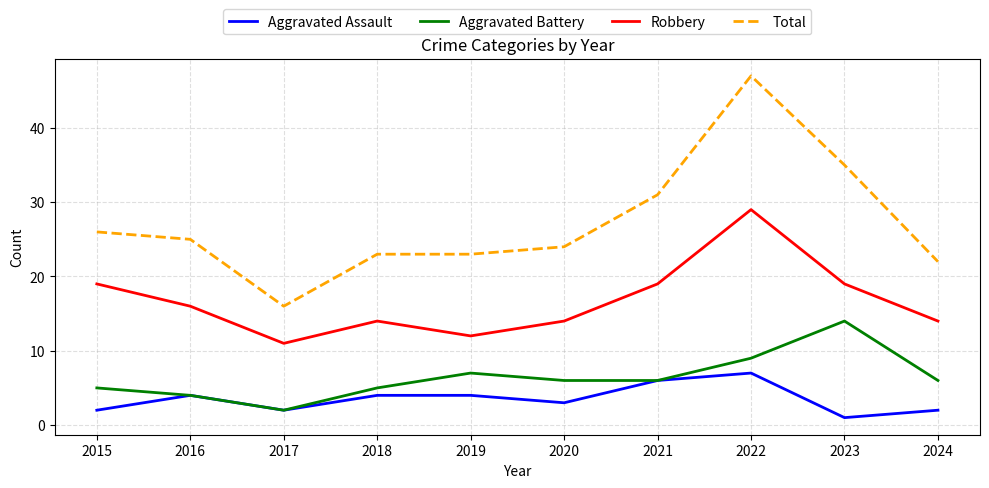

What is the difference between the highest and lowest values at 2022?

40